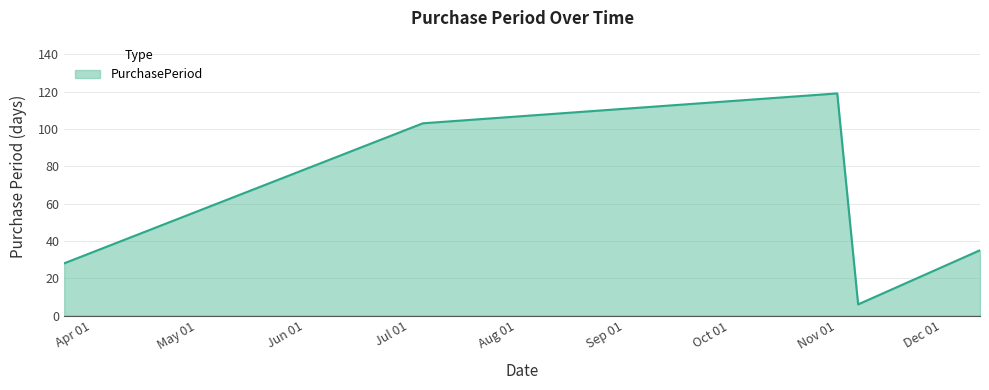

Count the number of categories in the chart.

5